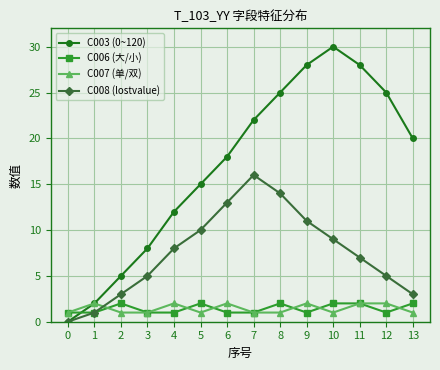

Reading left to right, extract all data points from this chart.

C003 (0~120): 0=0	1=2	2=5	3=8	4=12	5=15	6=18	7=22	8=25	9=28	10=30	11=28	12=25	13=20
C006 (大/小): 0=1	1=1	2=2	3=1	4=1	5=2	6=1	7=1	8=2	9=1	10=2	11=2	12=1	13=2
C007 (单/双): 0=1	1=2	2=1	3=1	4=2	5=1	6=2	7=1	8=1	9=2	10=1	11=2	12=2	13=1
C008 (lostvalue): 0=0	1=1	2=3	3=5	4=8	5=10	6=13	7=16	8=14	9=11	10=9	11=7	12=5	13=3